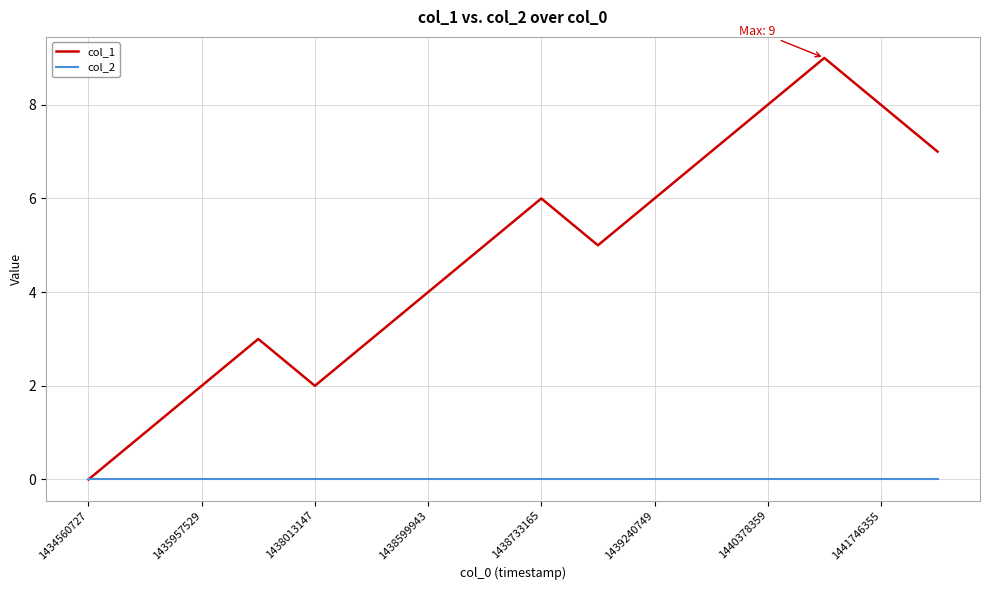

Which series has the largest total across all categories?

col_1